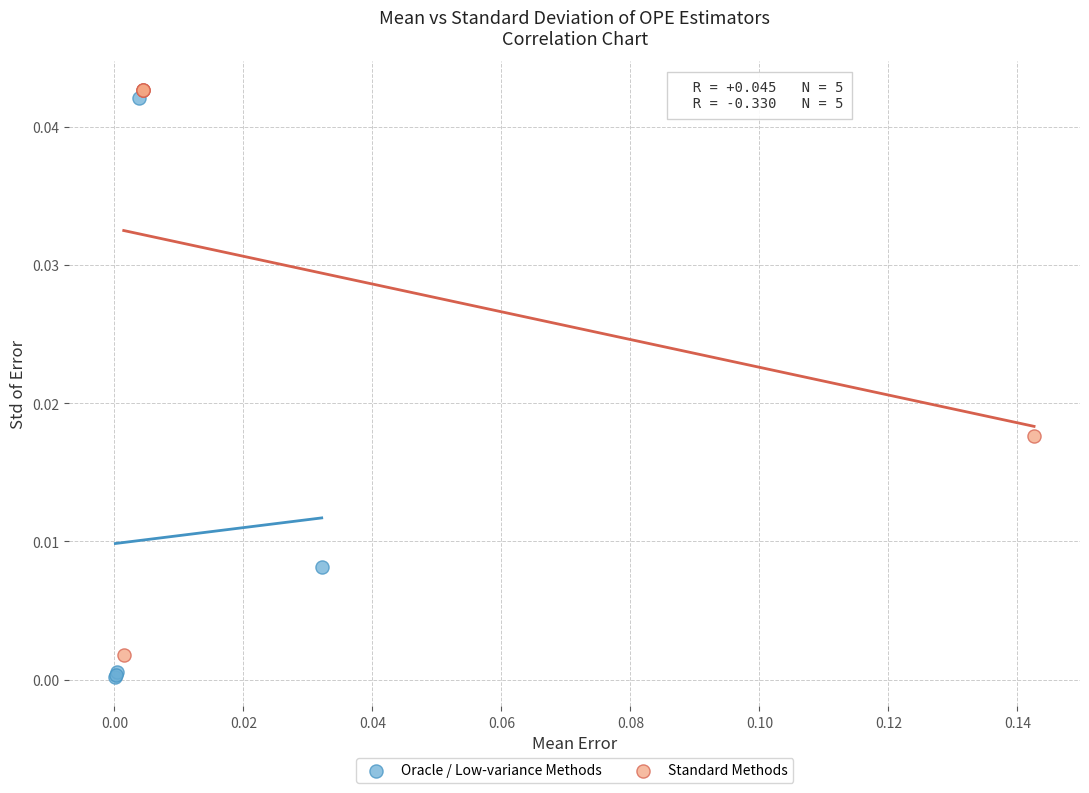

Which series reaches the minimum Y coordinate?

Oracle / Low-variance Methods